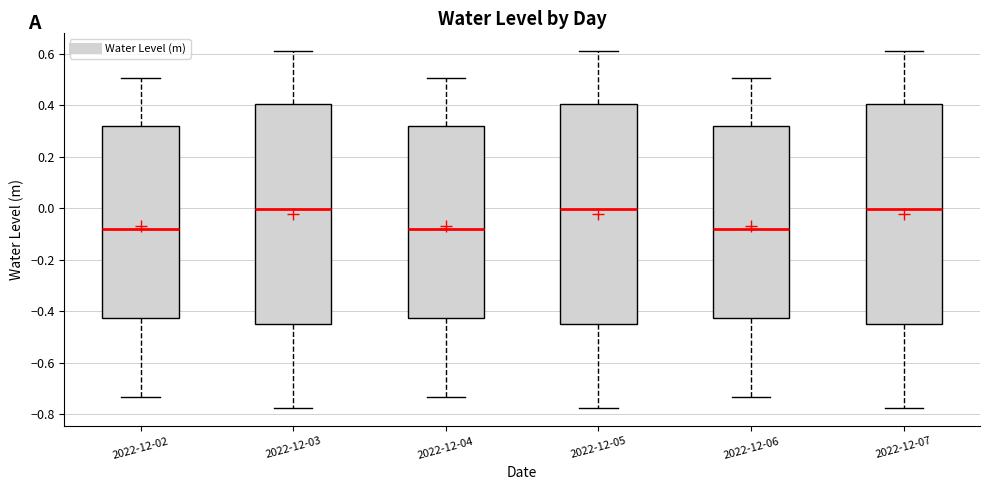

Where does the median line of the box for 2022-12-05 sit on the y-axis? The values are not printed on the chart, so give them approximately, as read against the axis.

0.00